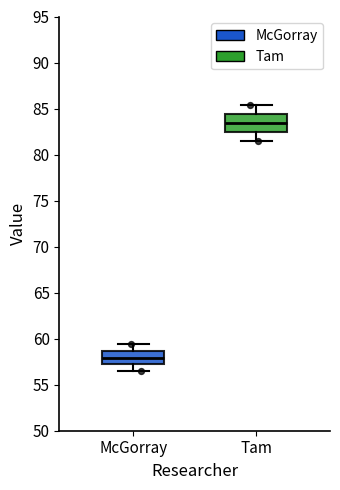

Reading left to right, transcribe this box plot: for each box, give where its median line is, the range the box spans, and where its two whiskers end, as read against the y-axis. The values are not printed on the chart, so give them approximately, as read against the axis.

McGorray: median 58.0, box 57.0 to 58.5, whiskers 56.5 to 59.5
Tam: median 83.5, box 82.5 to 84.5, whiskers 81.5 to 85.5